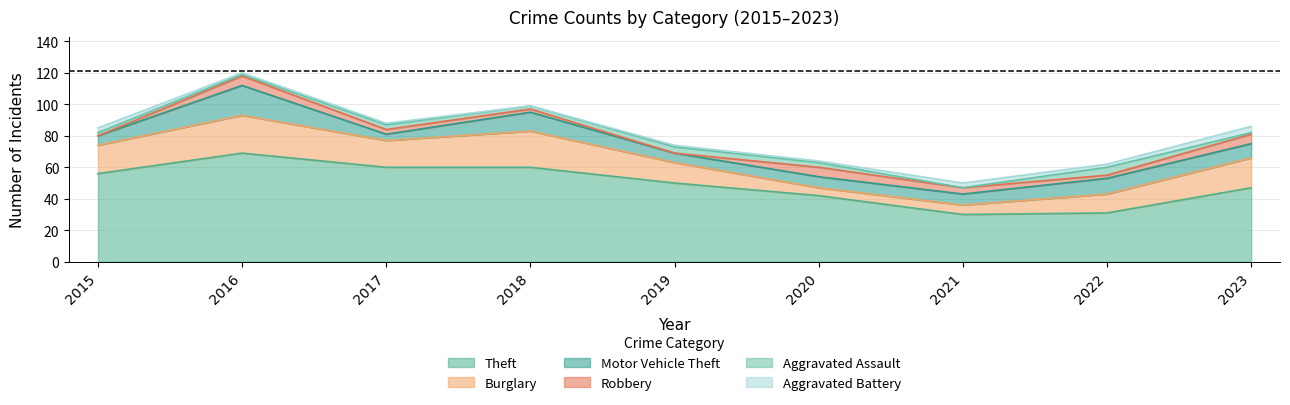

Reading left to right, transcribe all the data shown in this chart.

Theft: 56	69	60	60	50	42	30	31	47
Burglary: 18	24	17	23	13	5	6	12	19
Motor Vehicle Theft: 6	19	4	12	6	7	7	10	9
Robbery: 0	6	3	2	0	6	4	2	6
Aggravated Assault: 2	1	3	2	4	3	0	5	1
Aggravated Battery: 3	1	1	0	1	1	3	2	4